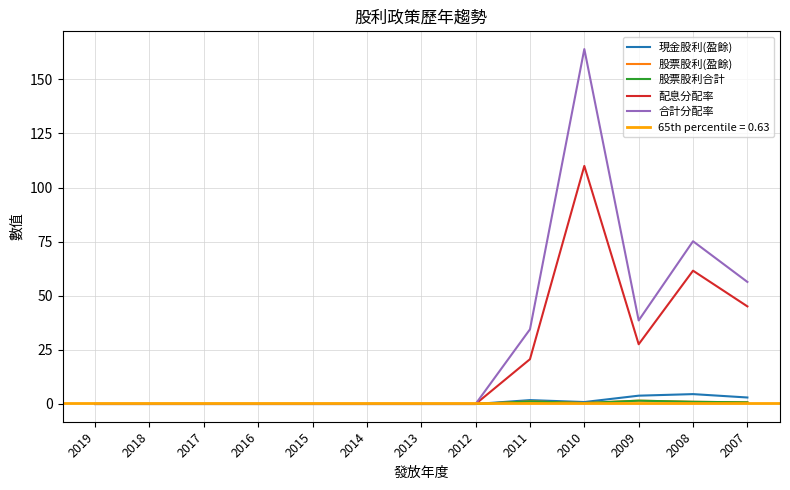

What is the difference between the highest and lowest values at 2009?

37.1